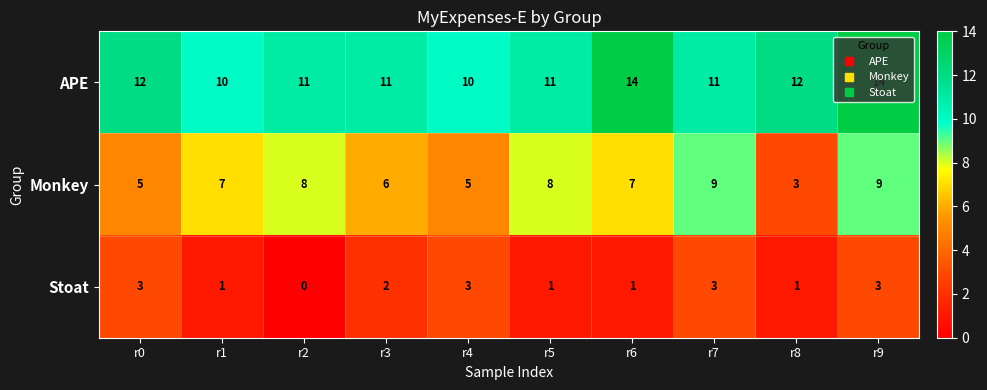

Where does the APE series first go above 11?

r0